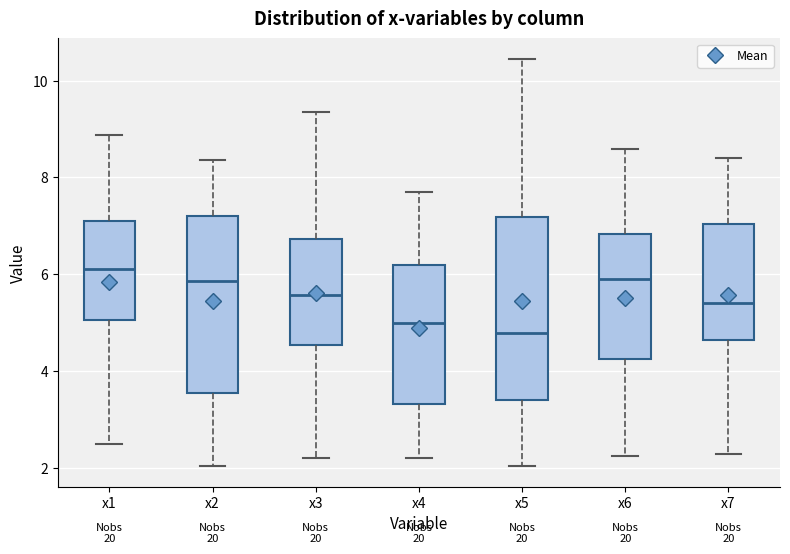

Reading left to right, read every box against the y-axis: the position of its median line, the range the box covers, and the ends of its whiskers. The values are not printed on the chart, so give them approximately, as read against the axis.

x1: median 6.2, box 5.0 to 7.2, whiskers 2.4 to 8.8
x2: median 5.8, box 3.6 to 7.2, whiskers 2.0 to 8.4
x3: median 5.6, box 4.6 to 6.8, whiskers 2.2 to 9.4
x4: median 5.0, box 3.4 to 6.2, whiskers 2.2 to 7.8
x5: median 4.8, box 3.4 to 7.2, whiskers 2.0 to 10.4
x6: median 5.8, box 4.2 to 6.8, whiskers 2.2 to 8.6
x7: median 5.4, box 4.6 to 7.0, whiskers 2.2 to 8.4